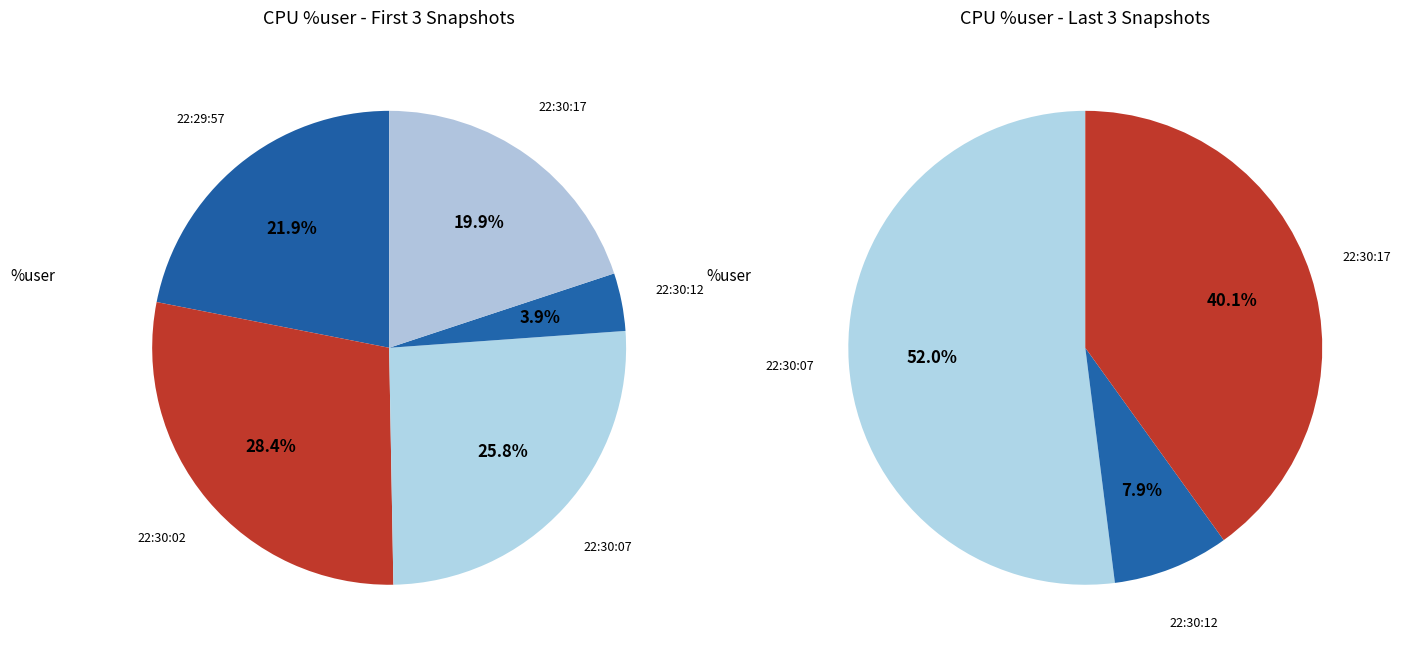

How many segments does this pie chart have?

5